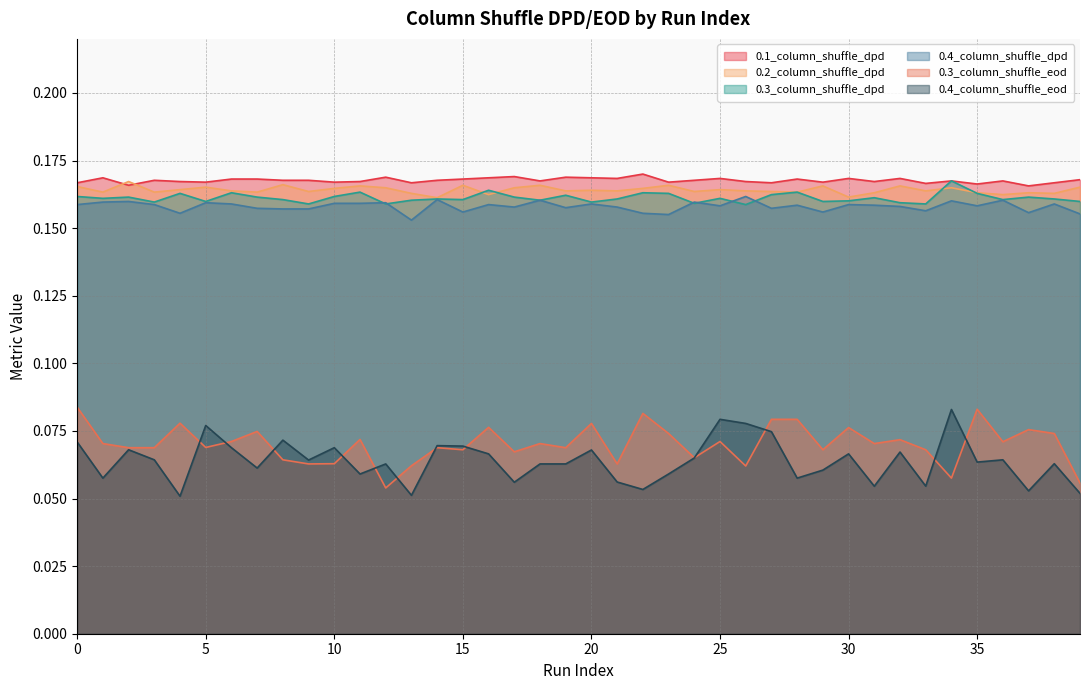

What is the greatest value displayed?

0.2